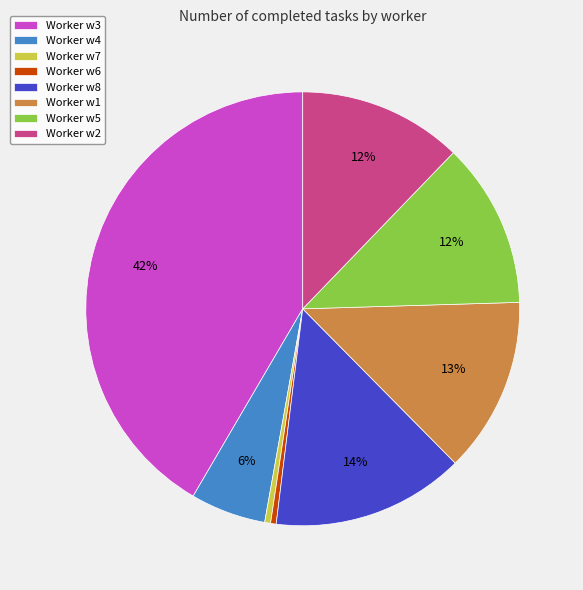

Do Worker w8 and Worker w2 together represent more than half of the pie?

No